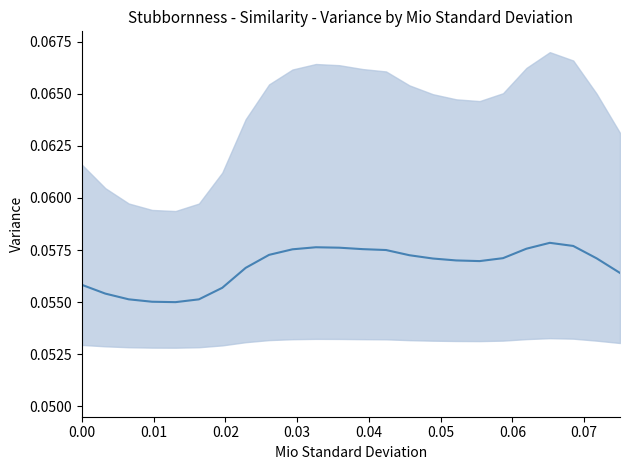

Does the chart display data point markers on the line(s)?

No